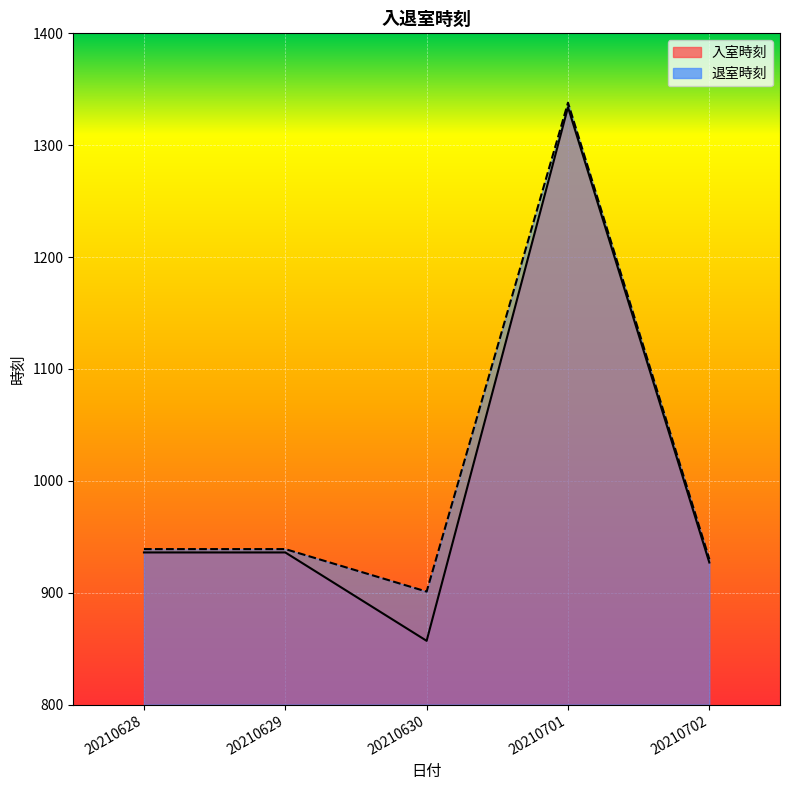

How many data points in 退室時刻 are less than 939?

2